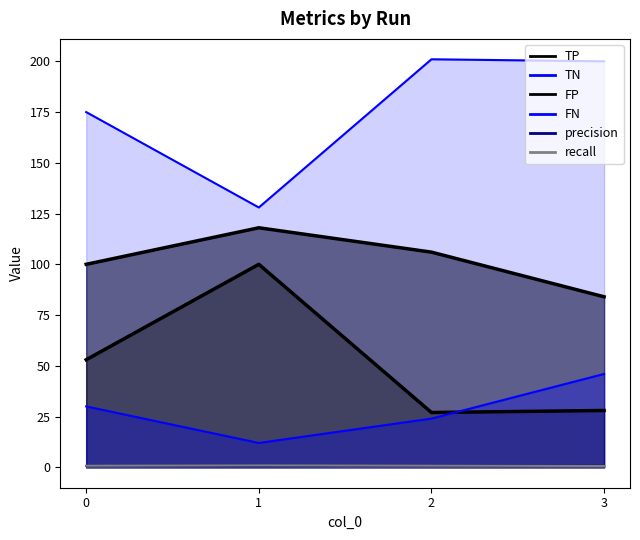

What is the difference between the TP values at 3 and 2?

22.0